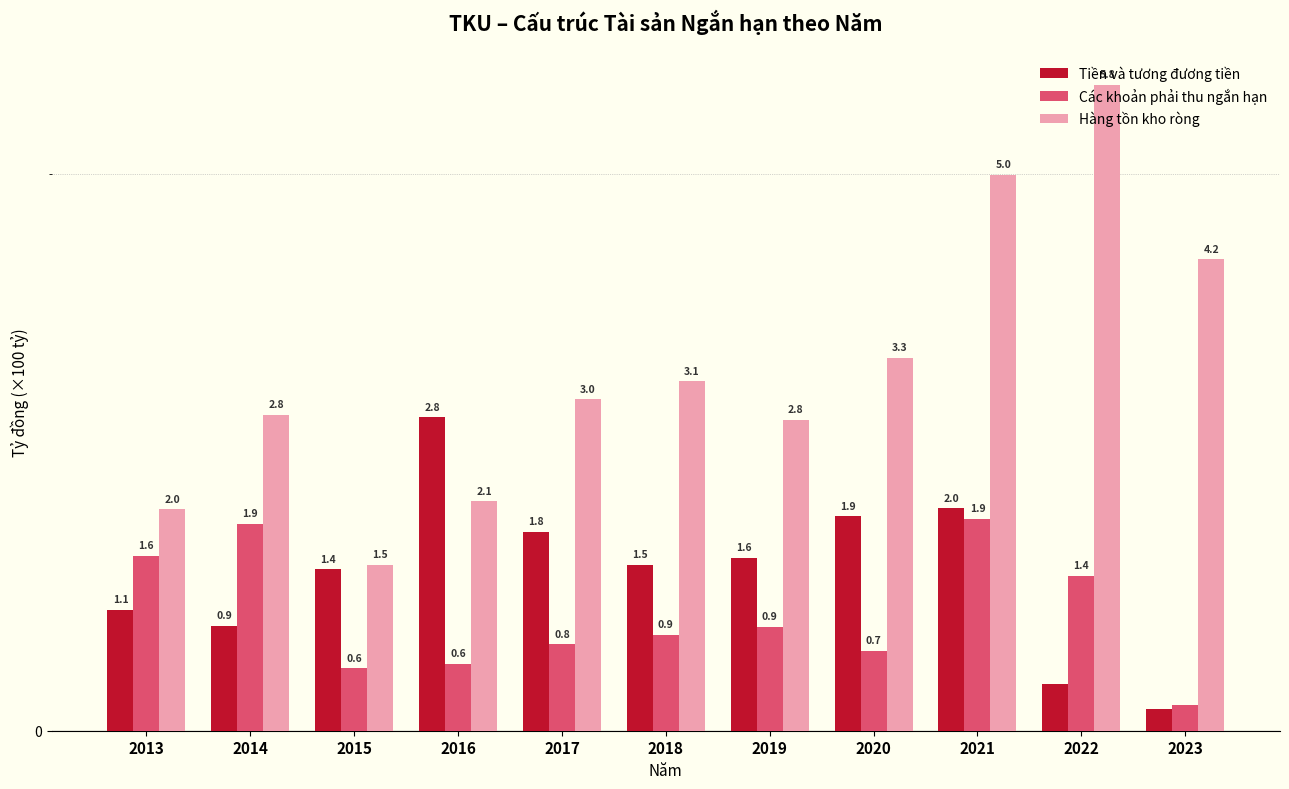

Rank the series by their maximum value, from lowest to highest.

Các khoản phải thu ngắn hạn, Tiền và tương đương tiền, Hàng tồn kho ròng